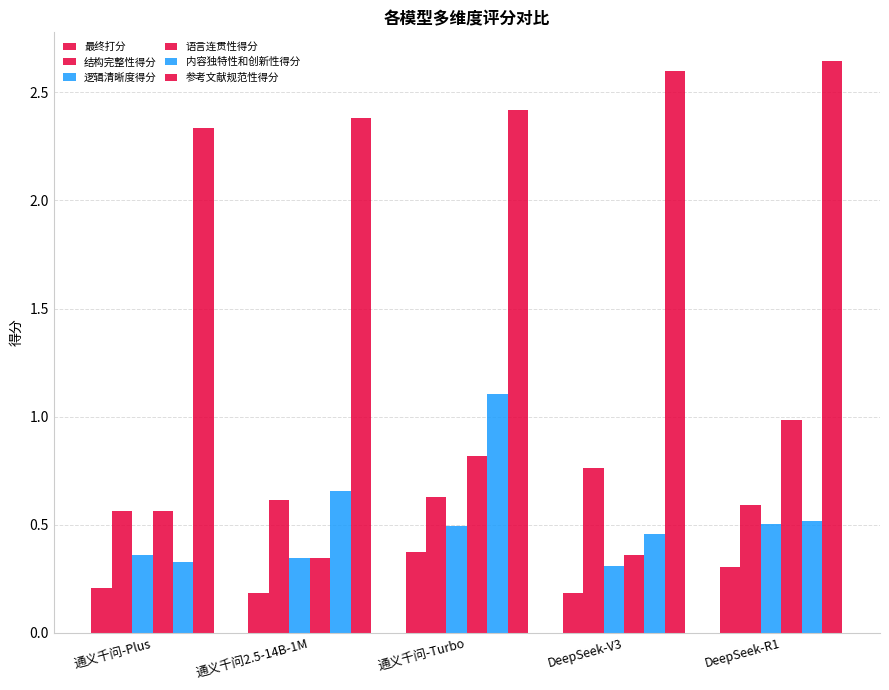

Is it true that 逻辑清晰度得分 equals 0.1 at DeepSeek-V3?

False